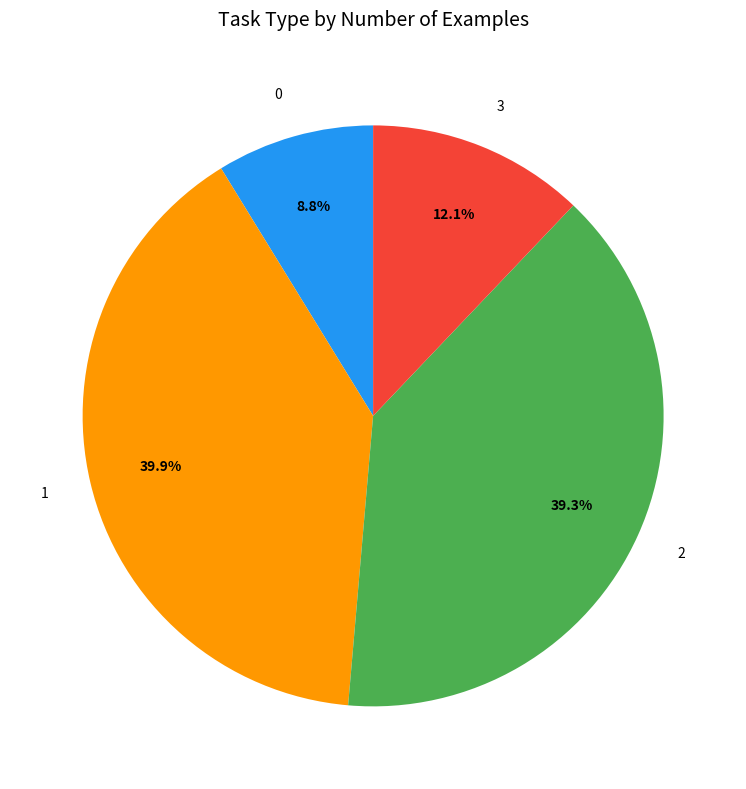

Between 2 and 3, which is larger?

2